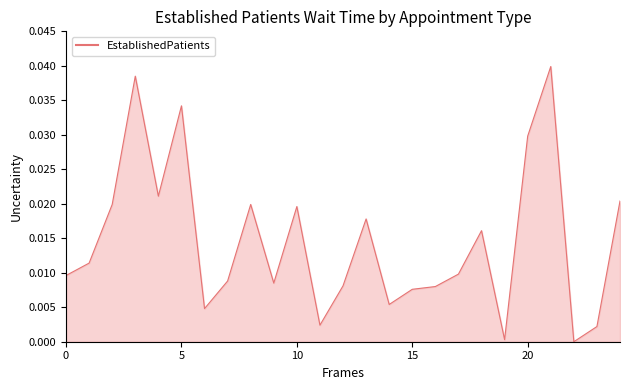

How many interior local peaks (higher than both neighbors) does the data have?

7